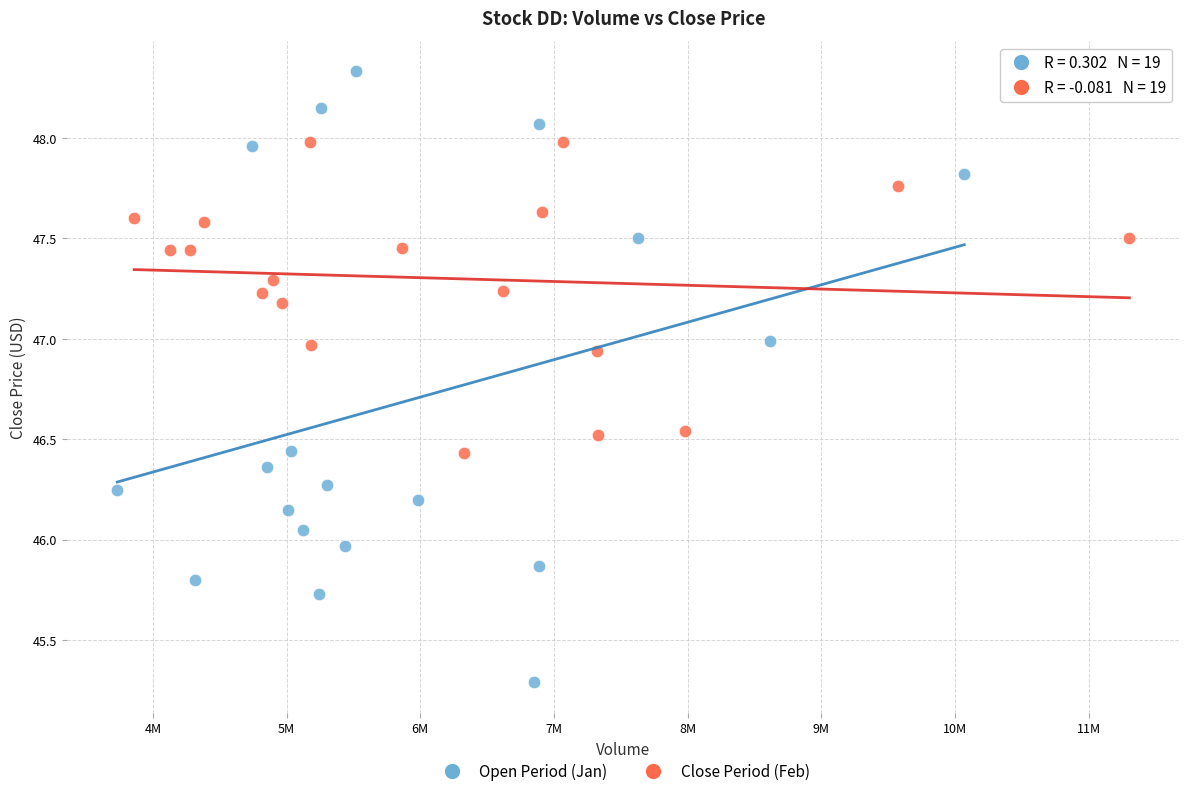

Which series reaches the minimum Y coordinate?

Open Period (Jan)